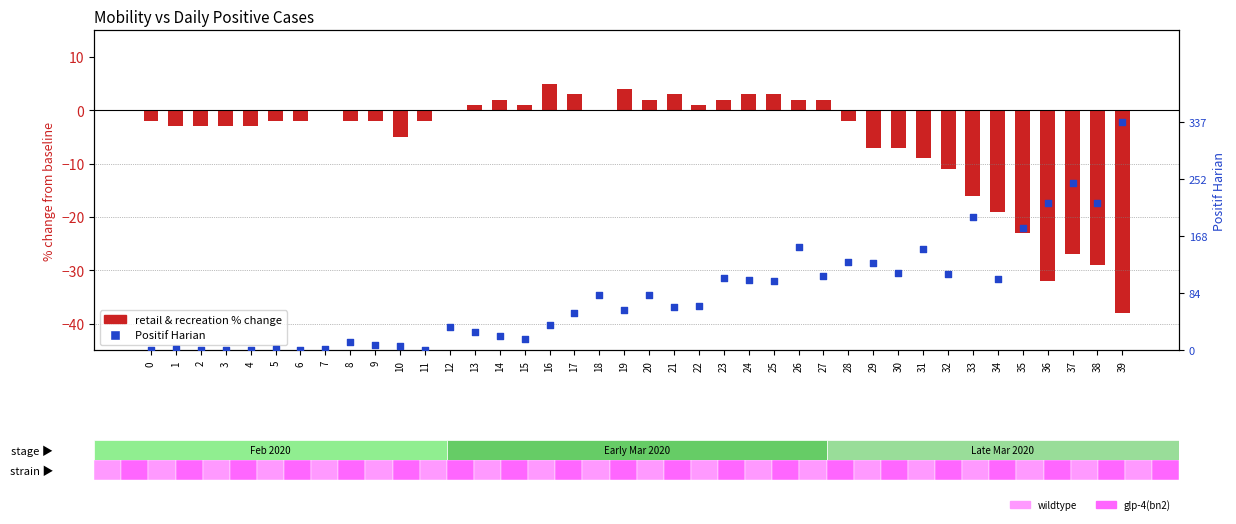

Which series has the widest spread of Y values?

Positif Harian